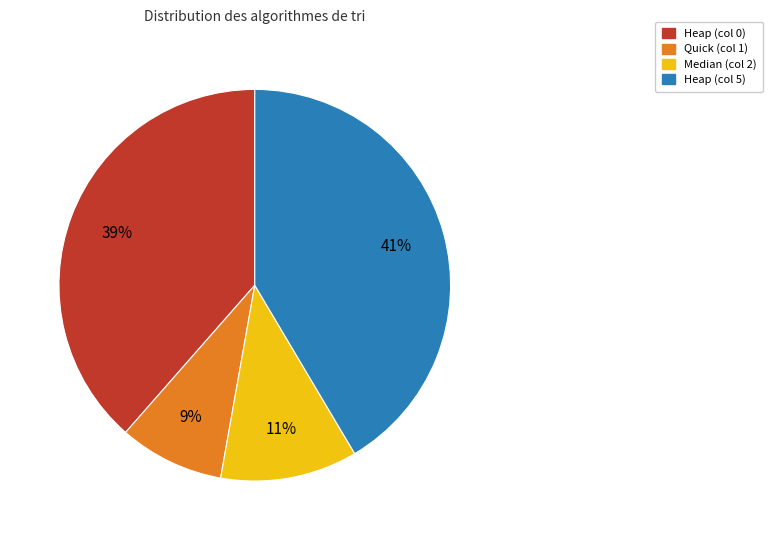

To the nearest percent, what is the average slice percentage?

25%